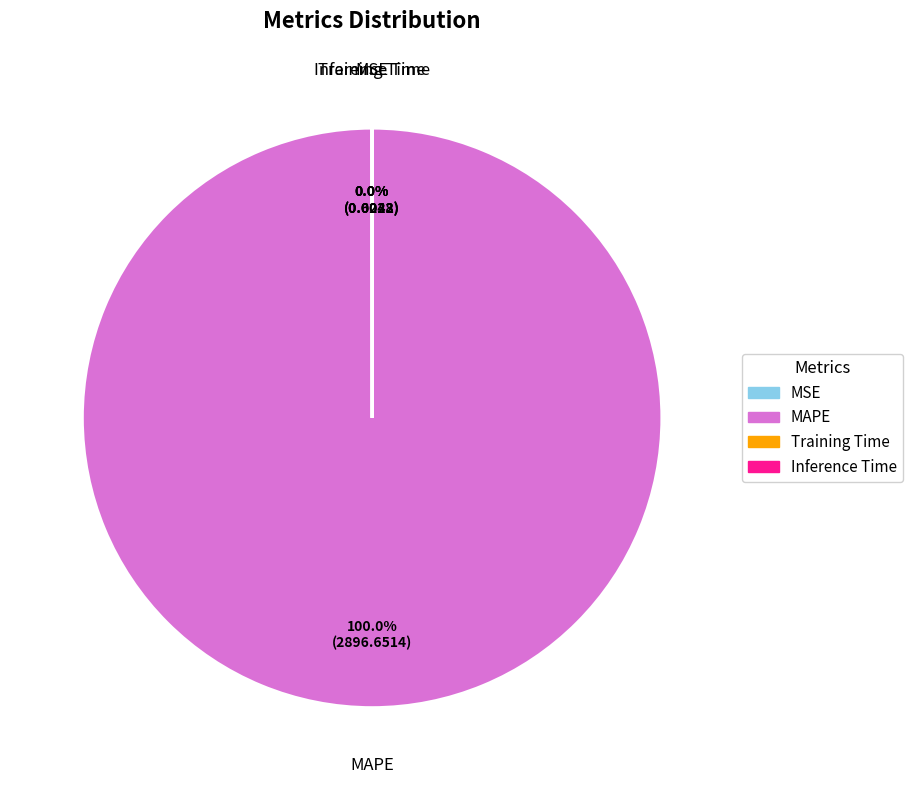

What is the largest slice in the pie chart?

MAPE